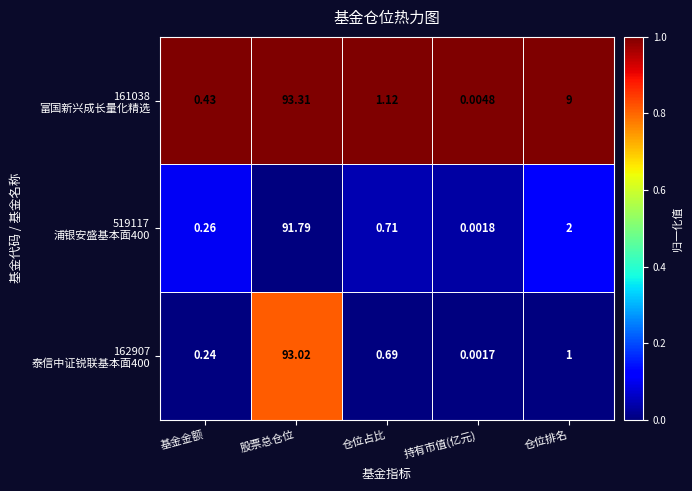

At which category is the sum across all series the highest?

股票总仓位